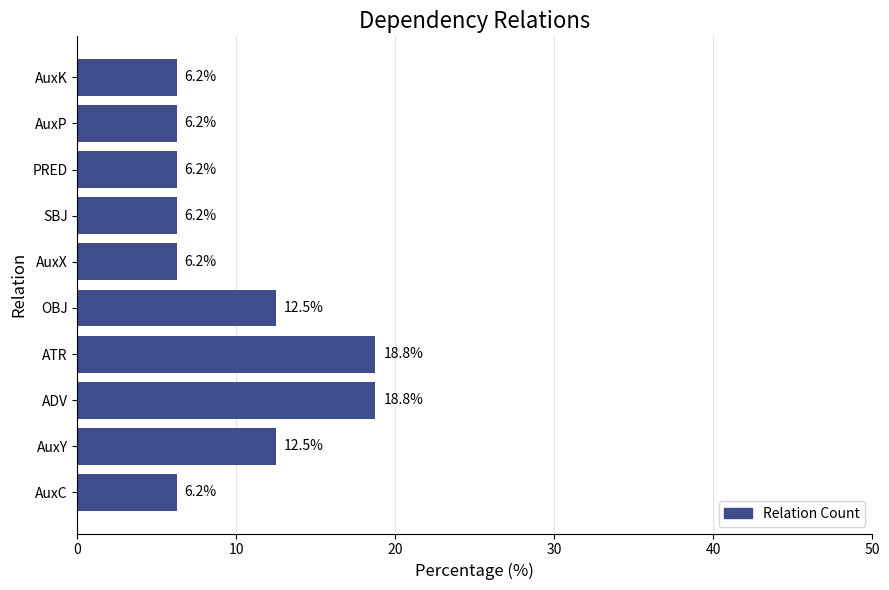

What is the ratio of the value at PRED to the value at ADV?

0.3